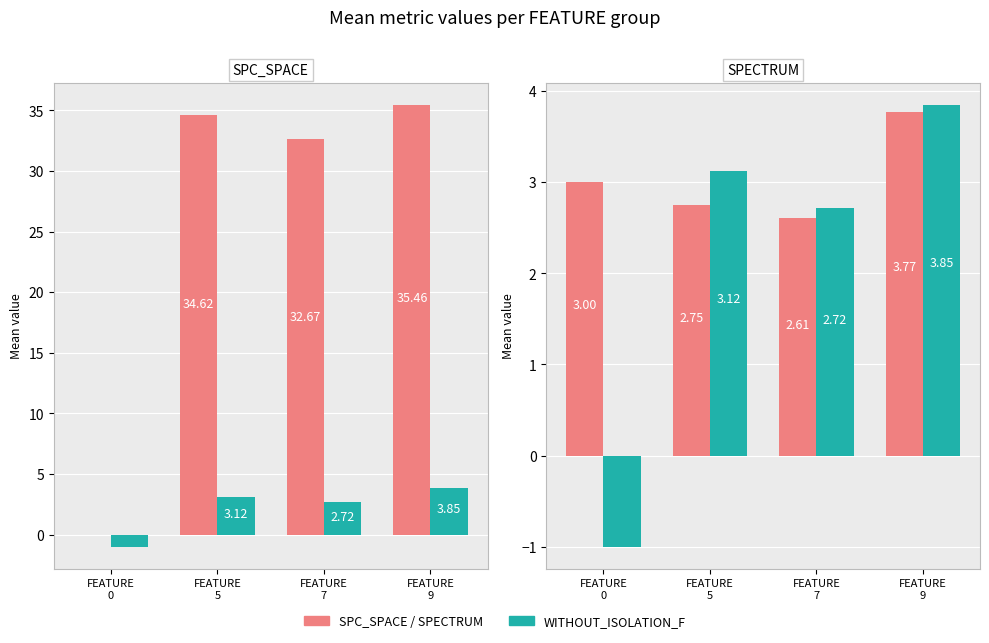

What is the maximum value shown in the chart?

35.5